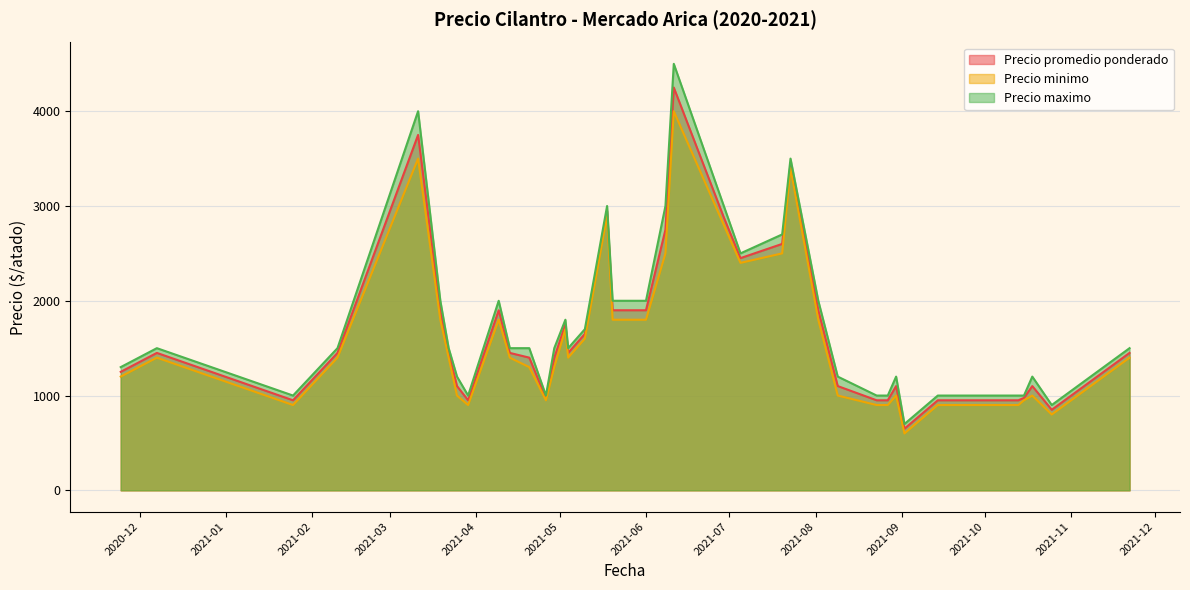

At how many categories does at least one series exceed 4395?

1